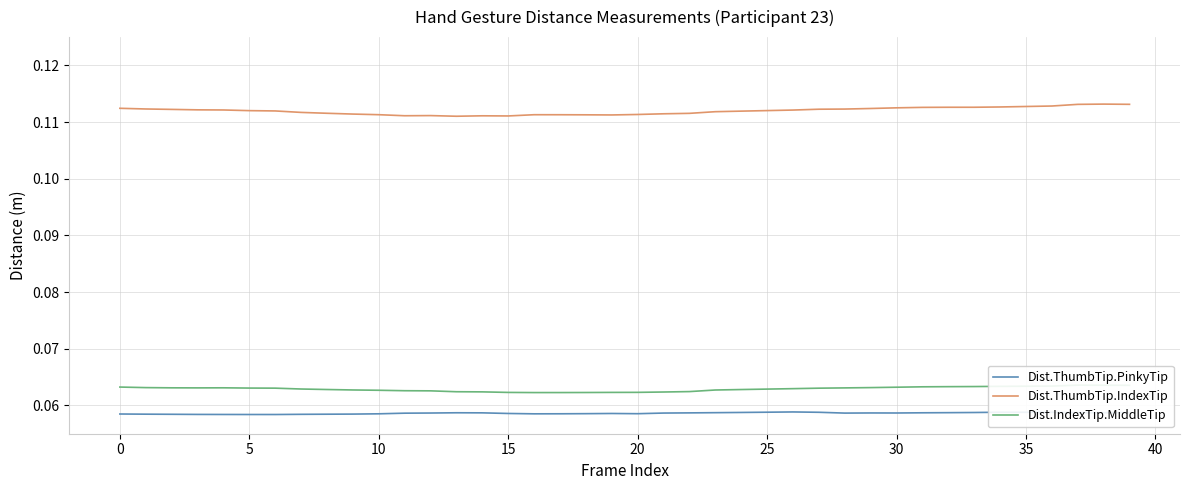

True or false: Dist.ThumbTip.PinkyTip has a value of 0.1 at 17.

True